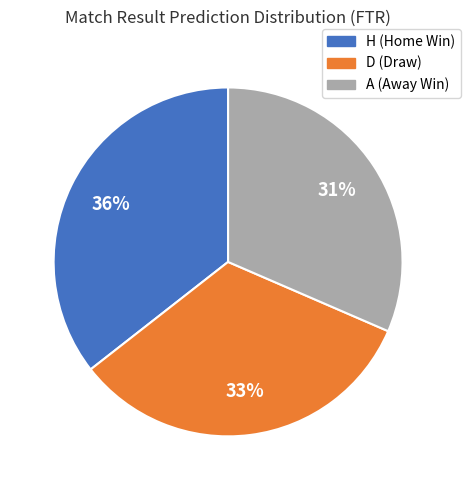

How many slices are in this pie chart?

3